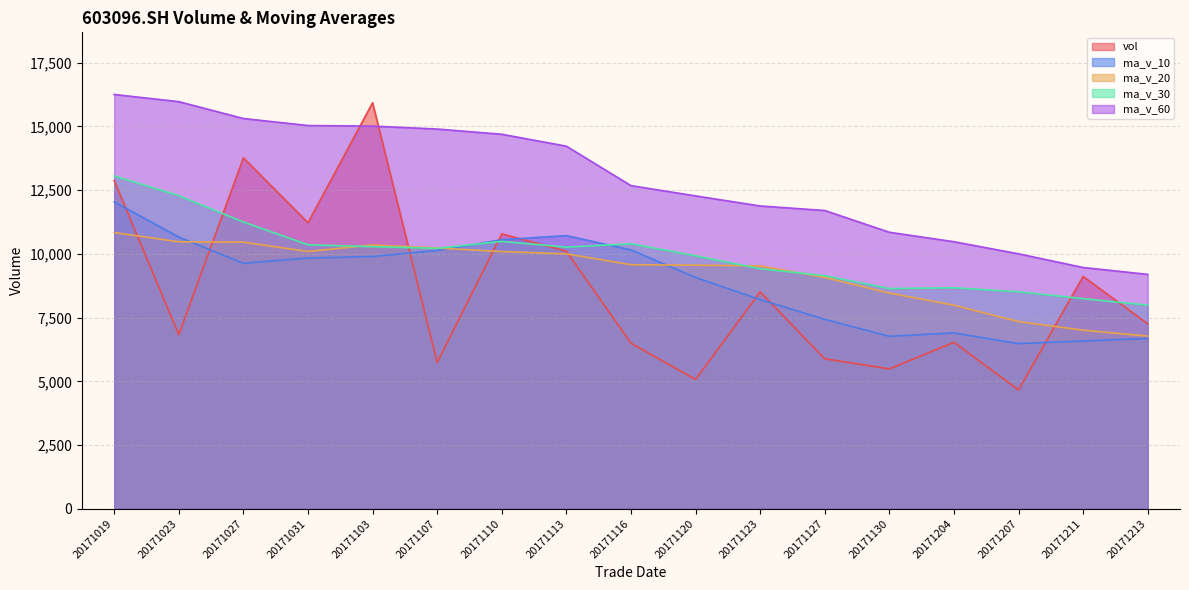

What are all the series names shown in the legend?

vol, ma_v_10, ma_v_20, ma_v_30, ma_v_60